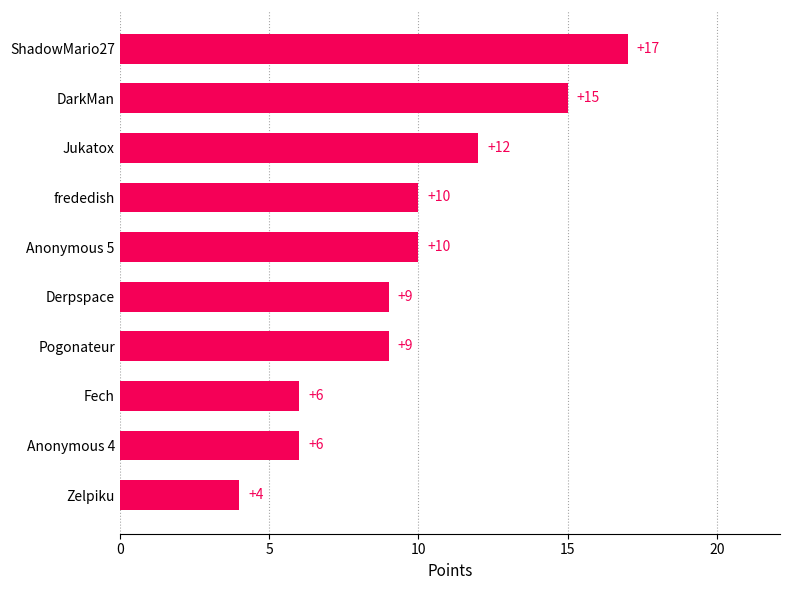

What is the greatest value displayed?

17